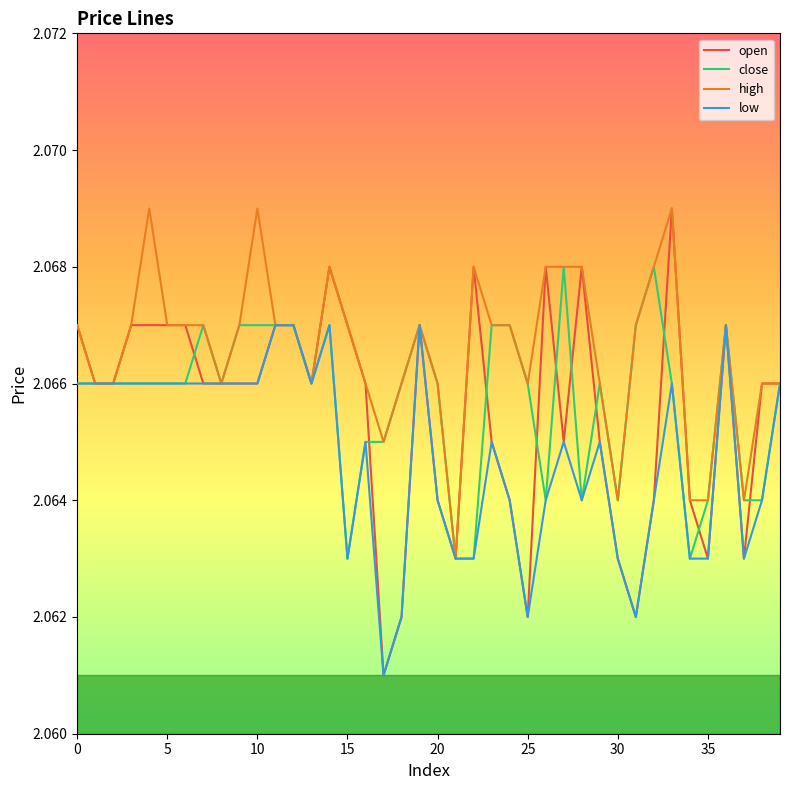

Is this an area chart (filled region under the line)?

No